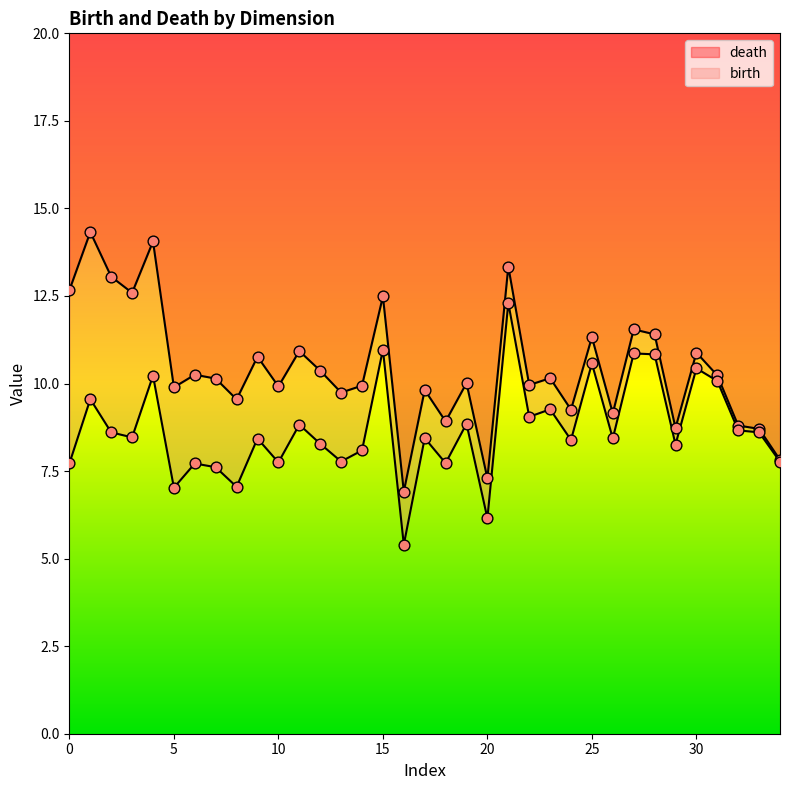

Which series has the largest Y range (max minus min)?

death